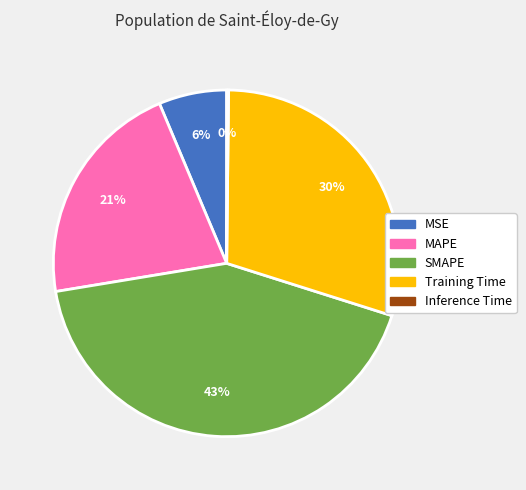

Does SMAPE represent more than half of the total?

No